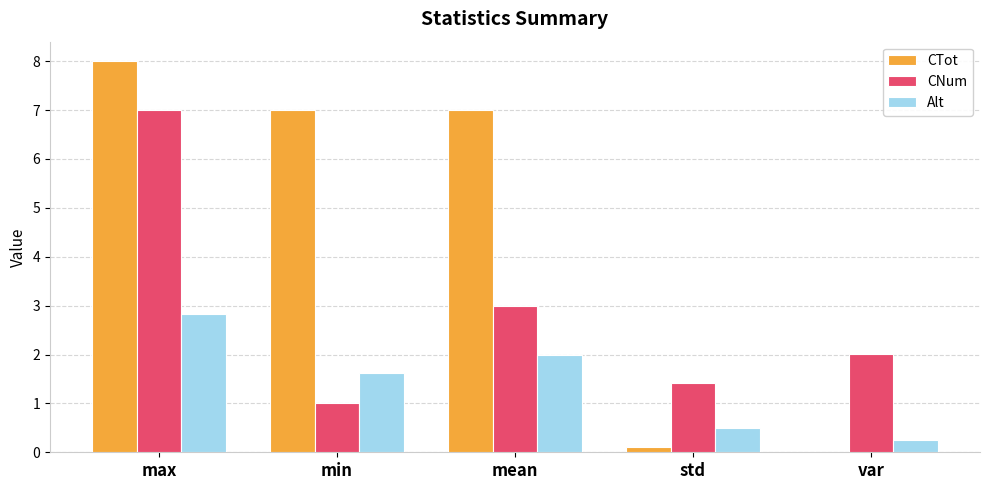

What is the highest value of the CTot series?

8.0